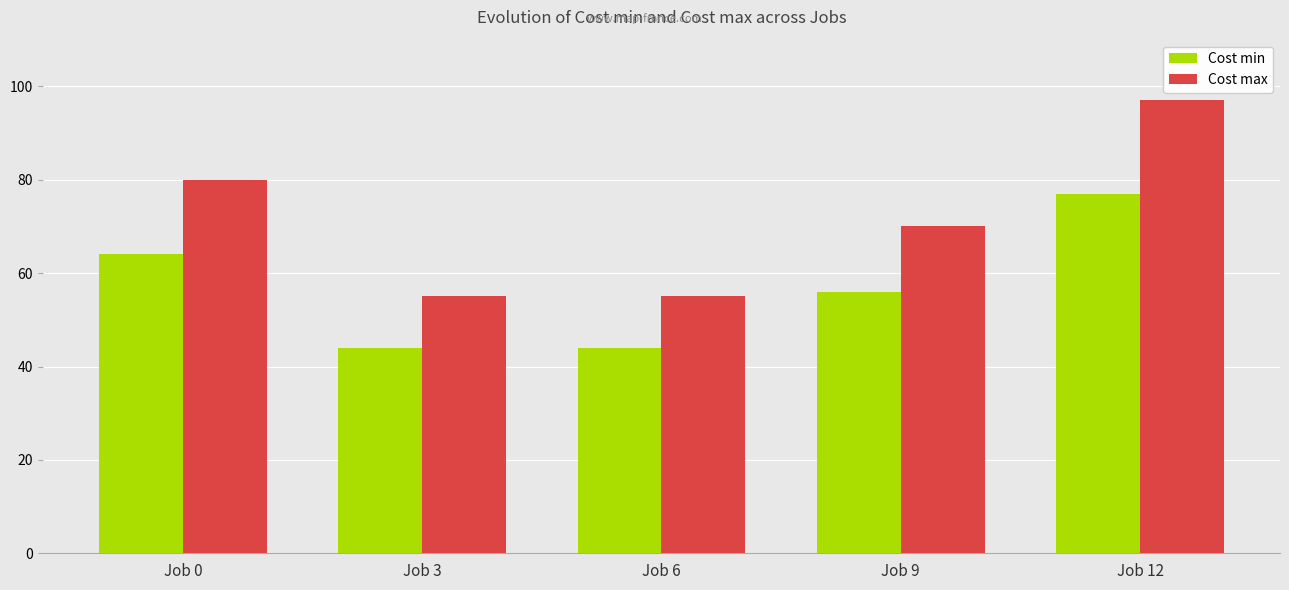

List the series in order of their overall mean, highest first.

Cost max, Cost min